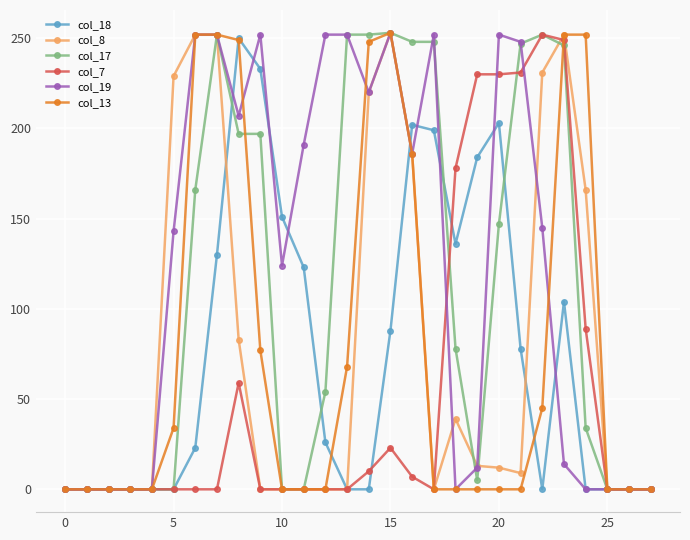

True or false: col_7 has more than 1 interior local peaks.

True